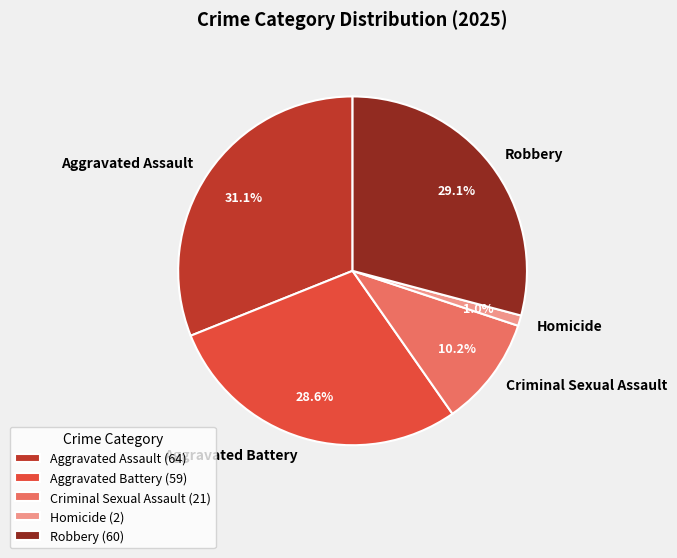

Is there any slice that represents more than half of the pie?

No